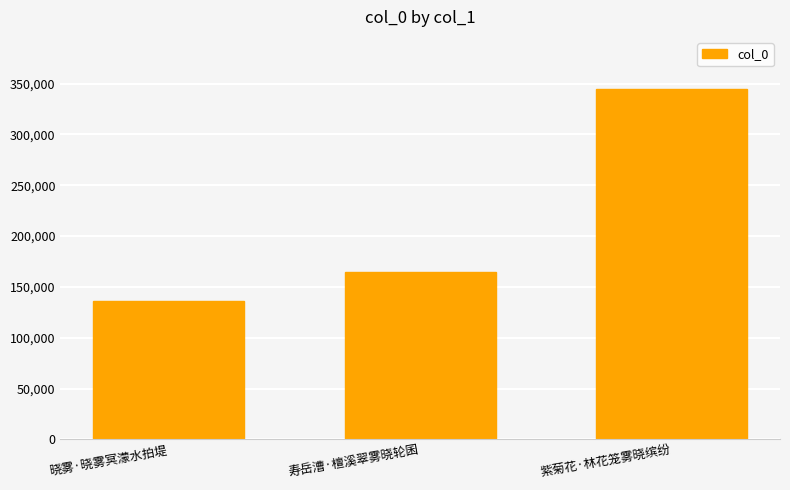

What is the difference between the maximum and second lowest values?

179820